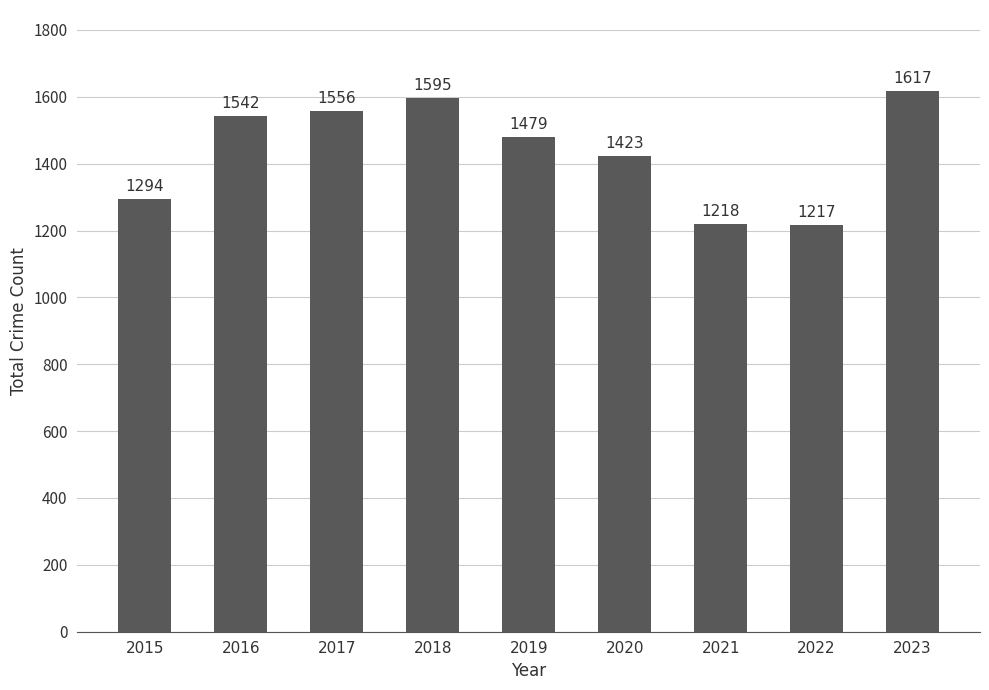

Rank the categories by value from lowest to highest.

2022, 2021, 2015, 2020, 2019, 2016, 2017, 2018, 2023